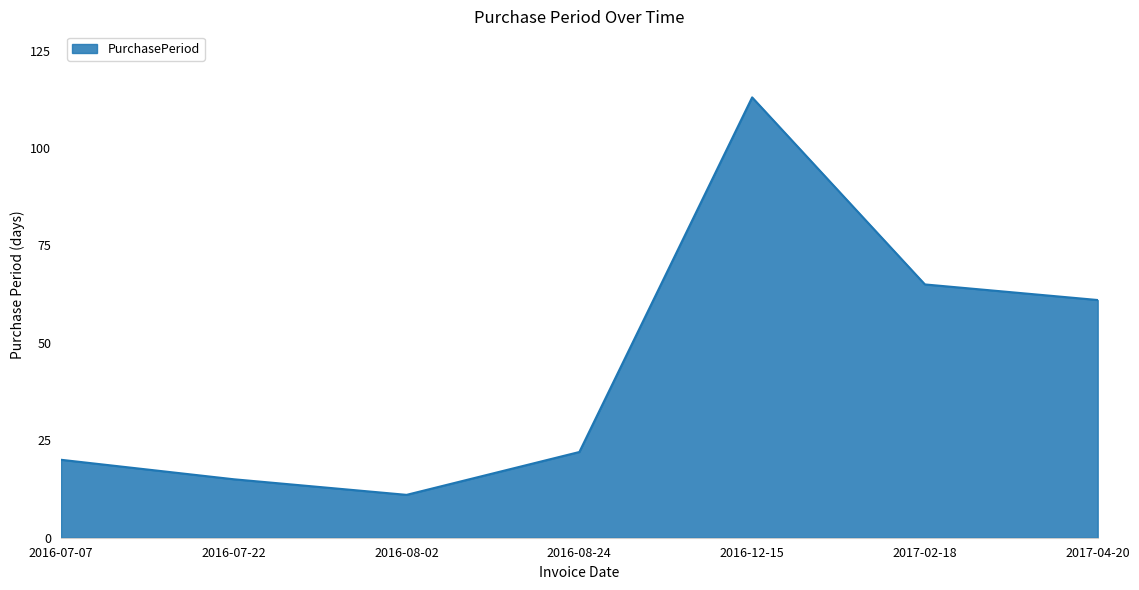

What position from the left is 2017-04-20?

7